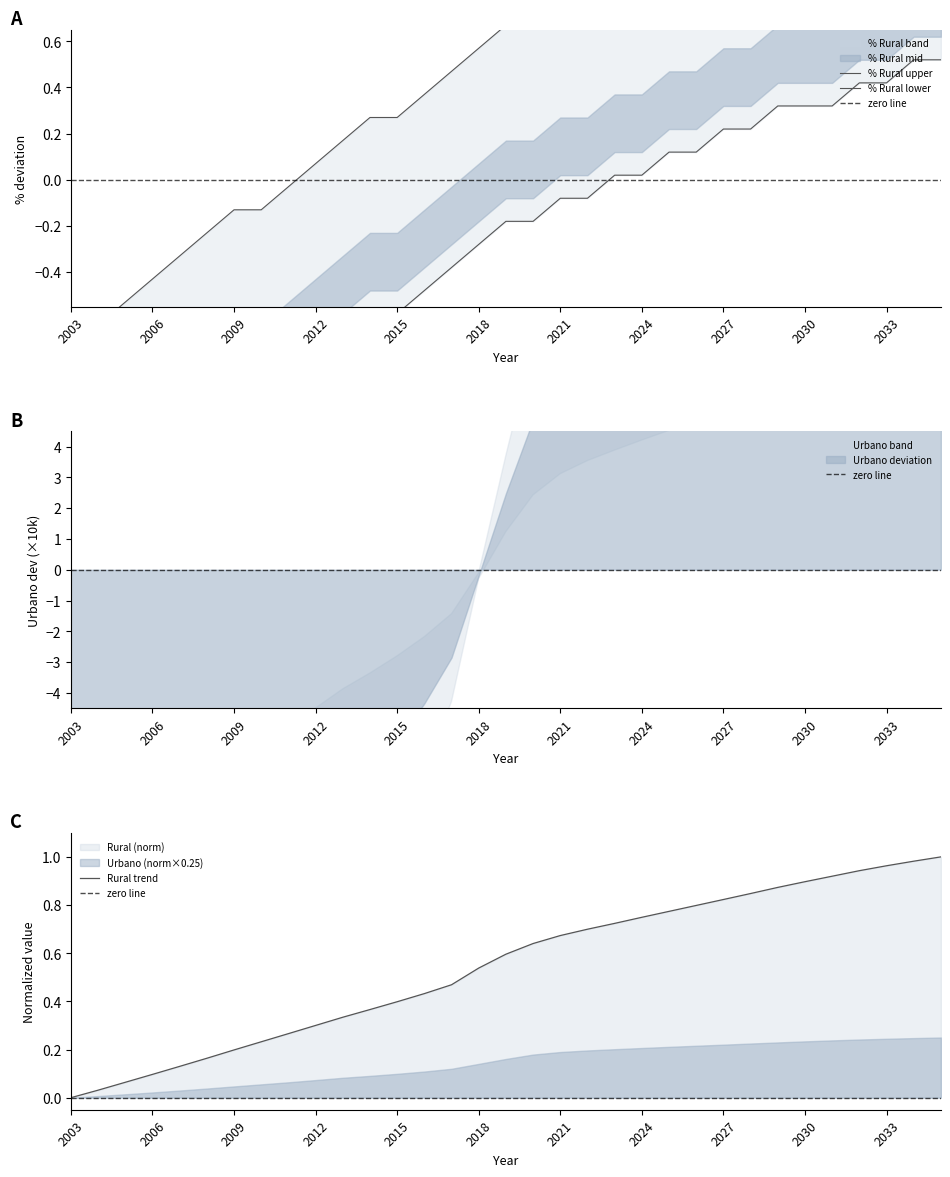

The value of Rural trend at 2027 is 1.4. True or false?

False